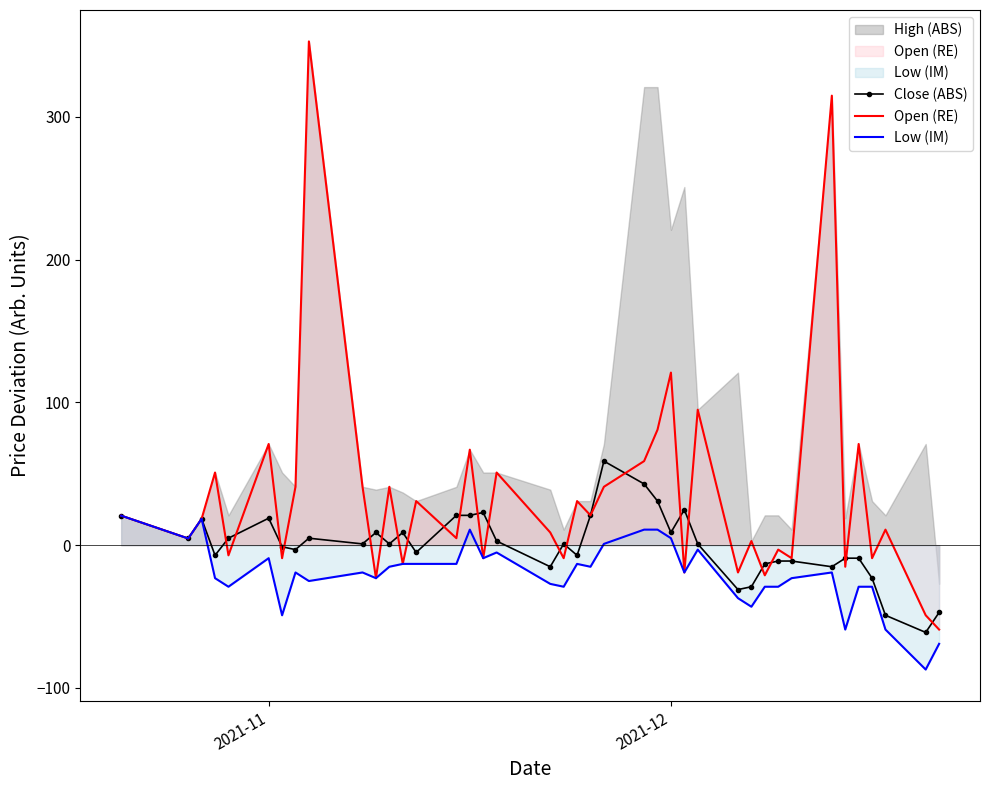

True or false: Low (IM) has more than 2 points higher than both neighbors.

True